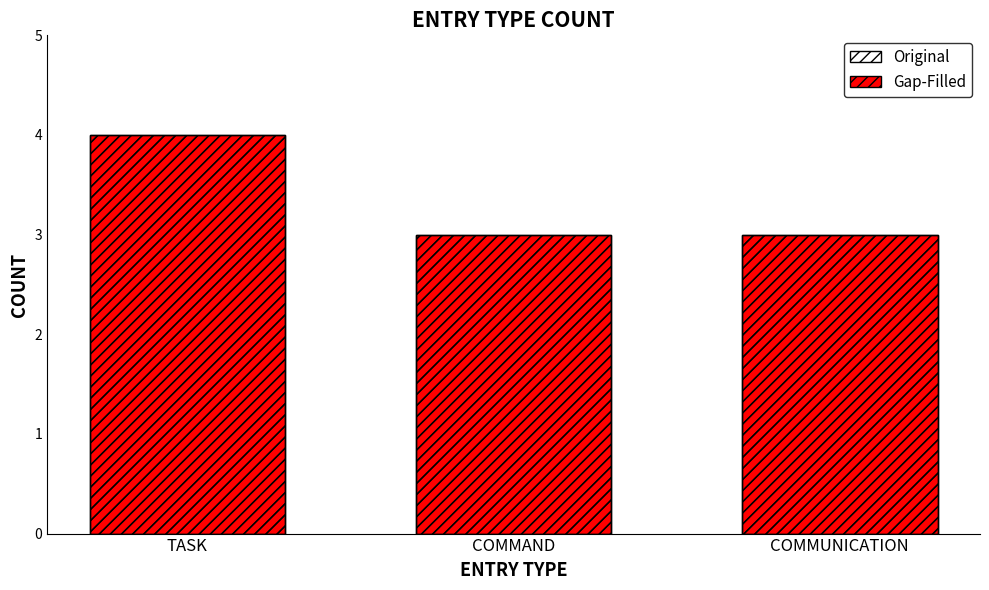

Does the chart contain stacked bars?

No